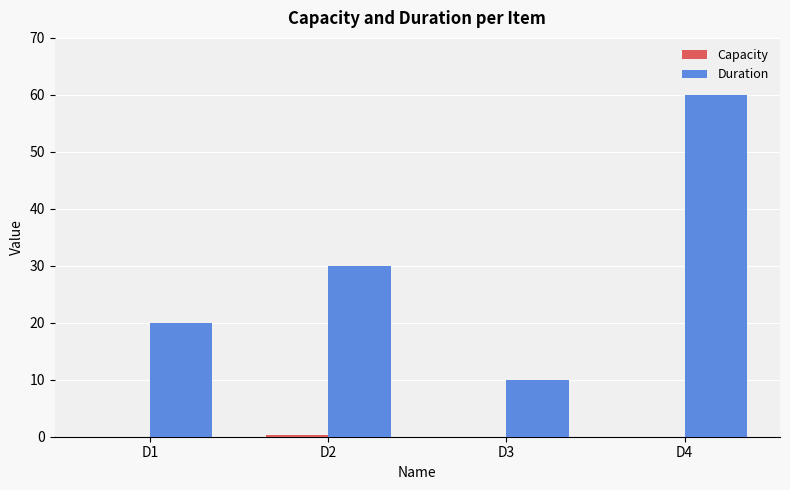

At which category is the sum across all series the highest?

D4